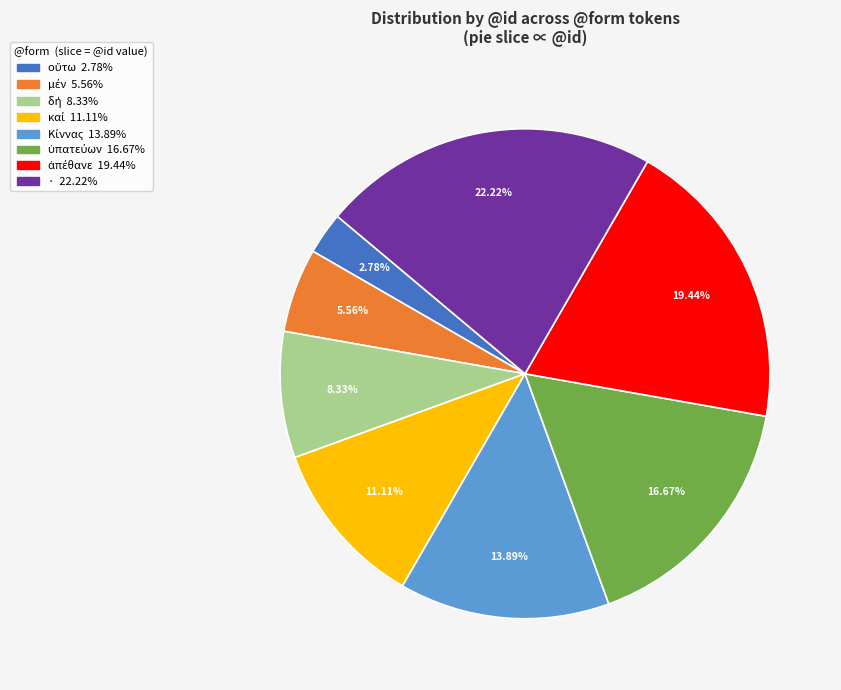

Is there a majority slice in this chart?

No